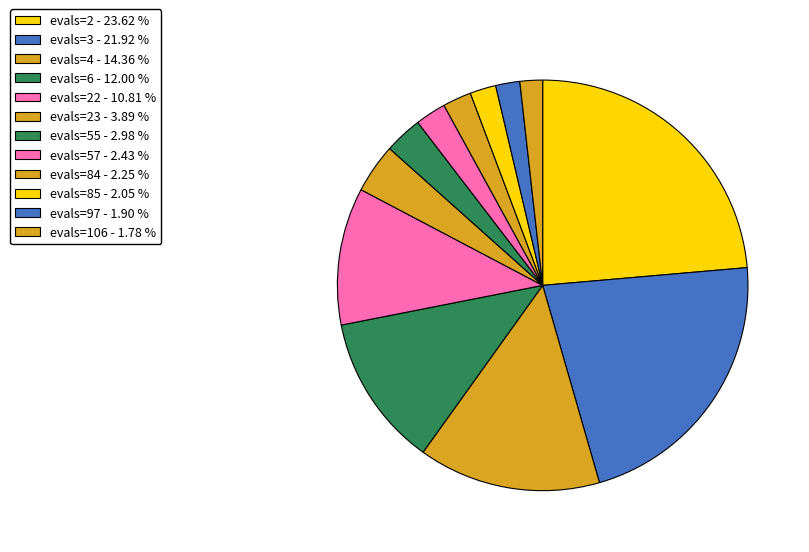

Which category has the smallest portion of the pie?

evals=106